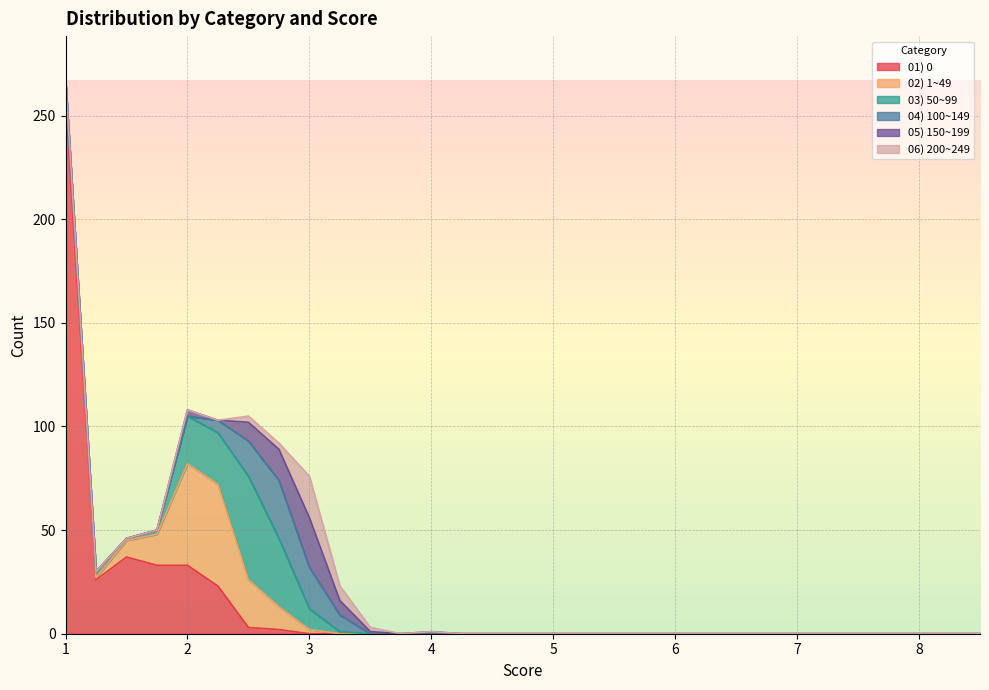

What is the difference between the maximum and minimum values in the 06) 200~249 series?

20